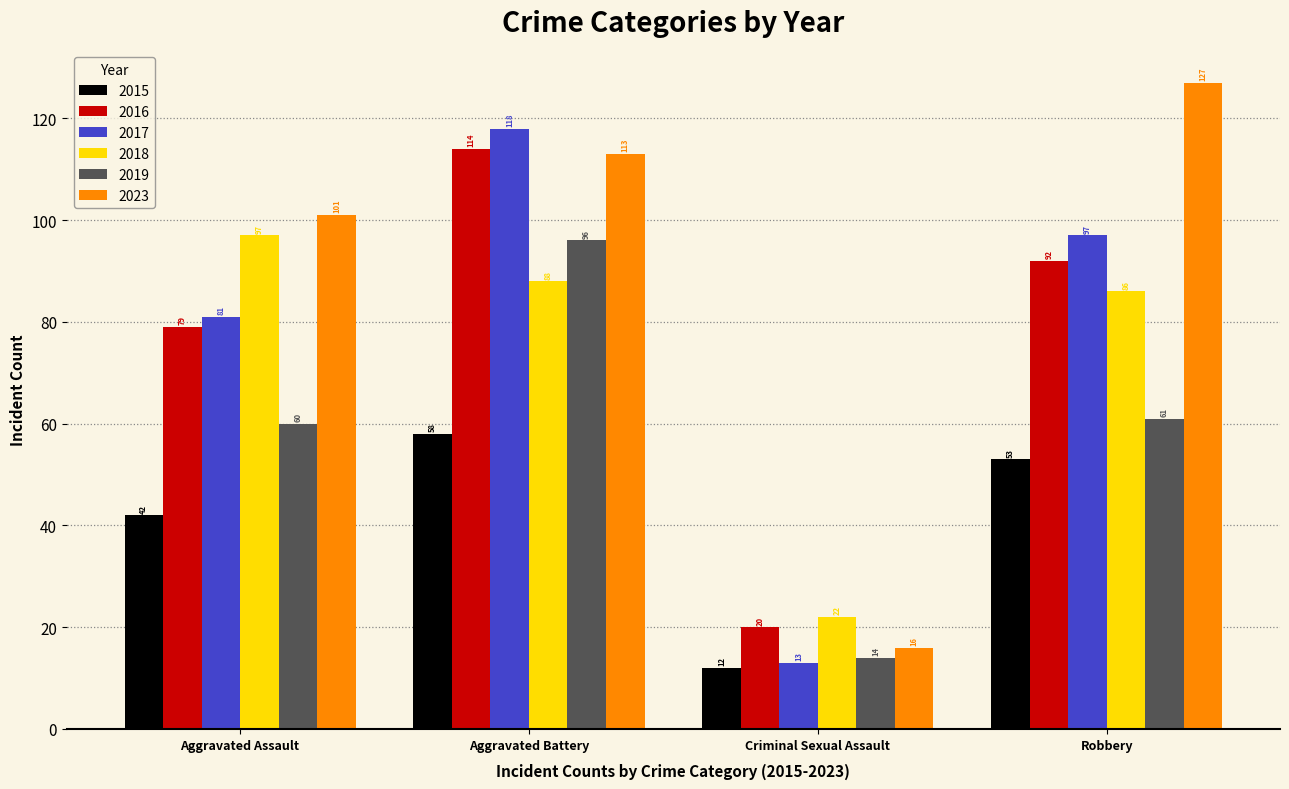

What is the greatest value displayed?

127